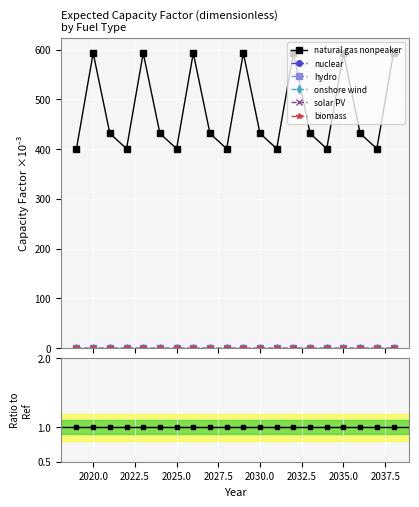

Which series has the largest range (max minus min)?

natural gas nonpeaker